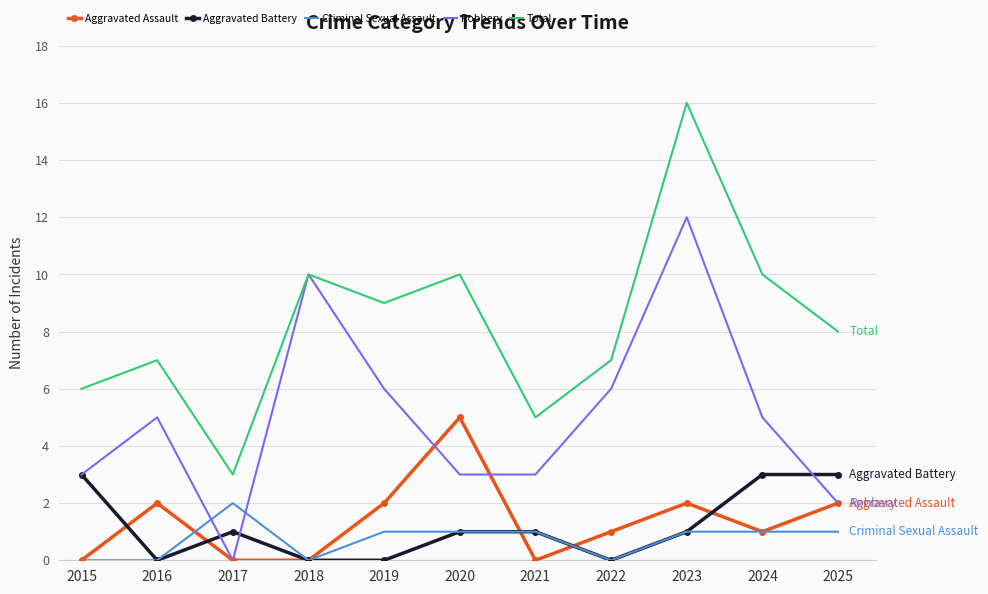

Which series has the largest total across all categories?

Total